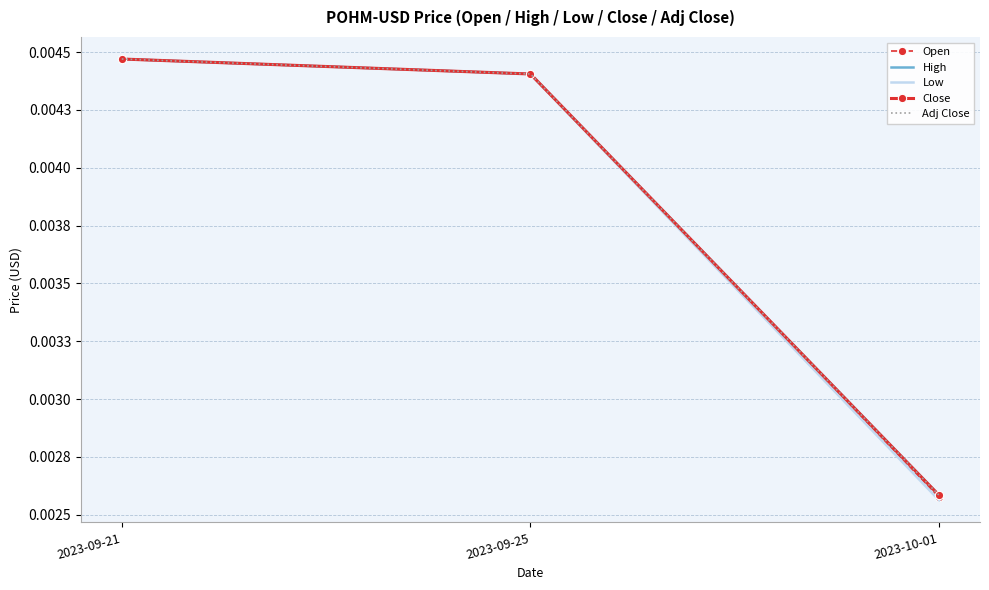

Rank the series by their maximum value, from highest to lowest.

Open, High, Low, Close, Adj Close